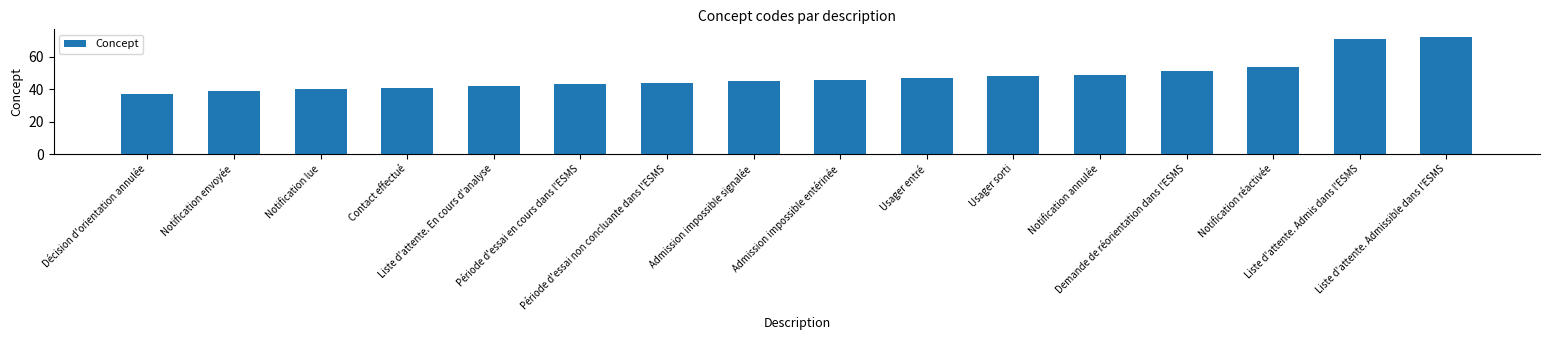

What position from the left is Liste d'attente. En cours d'analyse?

5